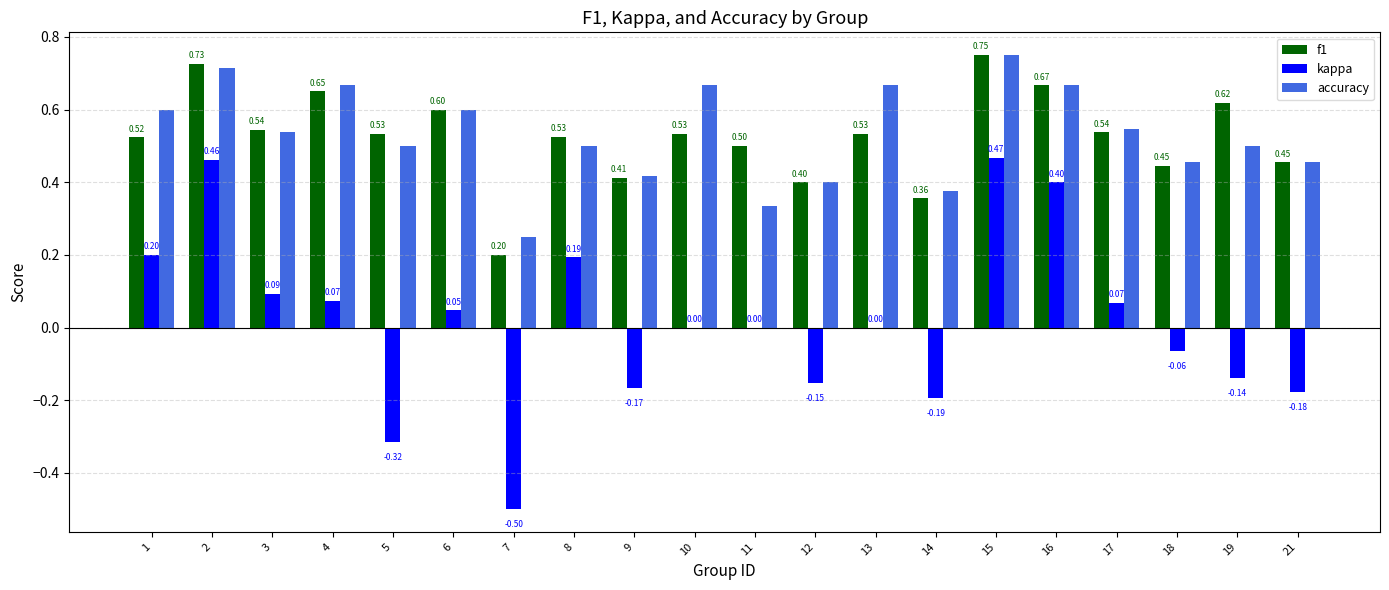

Which series changed the most between 7 and 11?

kappa